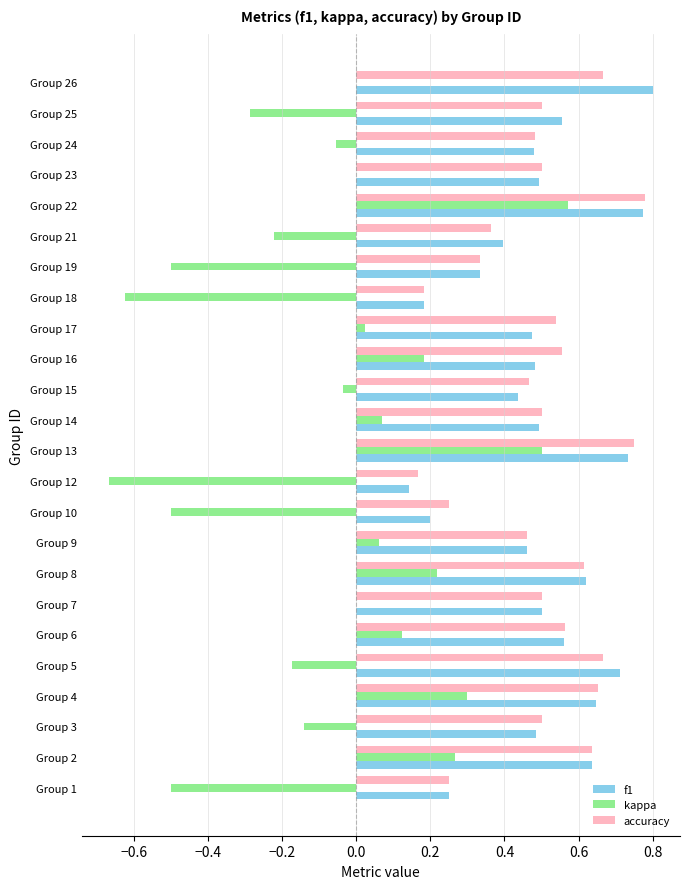

What is the sum of all f1 values?

11.8